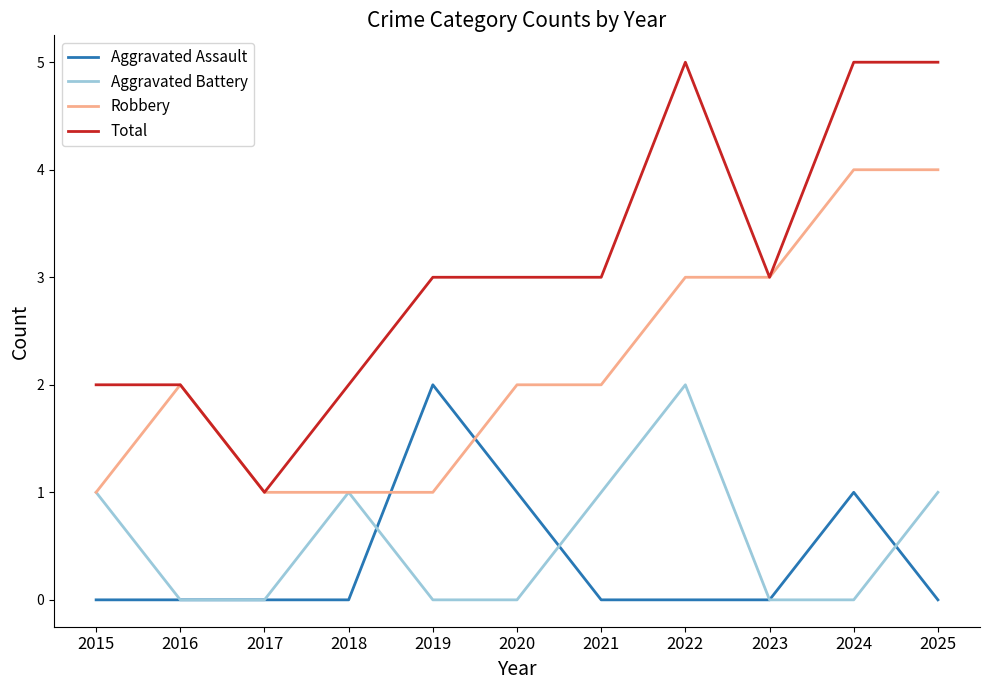

What is the greatest value displayed?

5